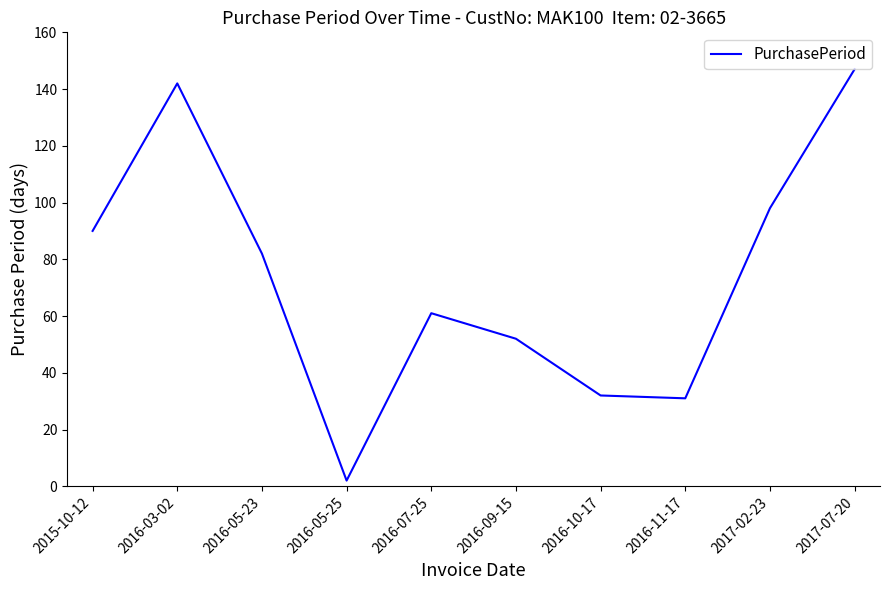

How many lines are shown in the chart?

1